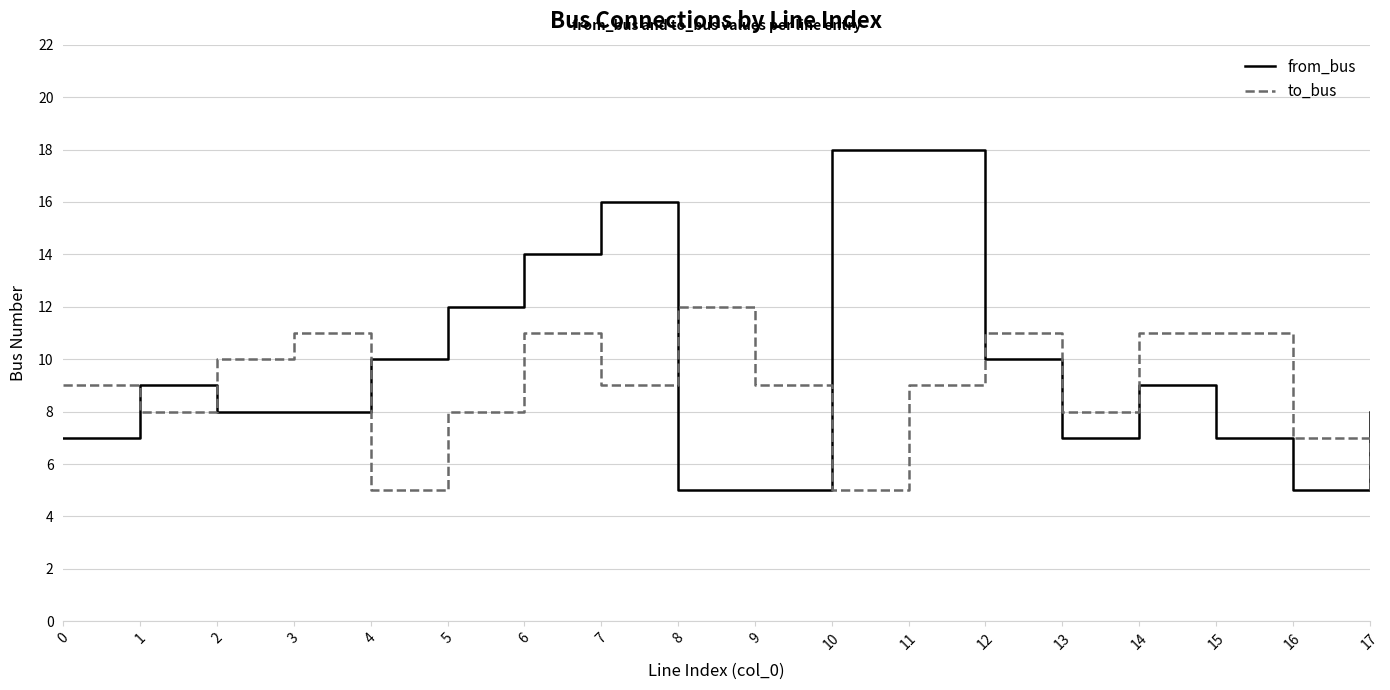

Rank the series by their maximum value, from highest to lowest.

from_bus, to_bus